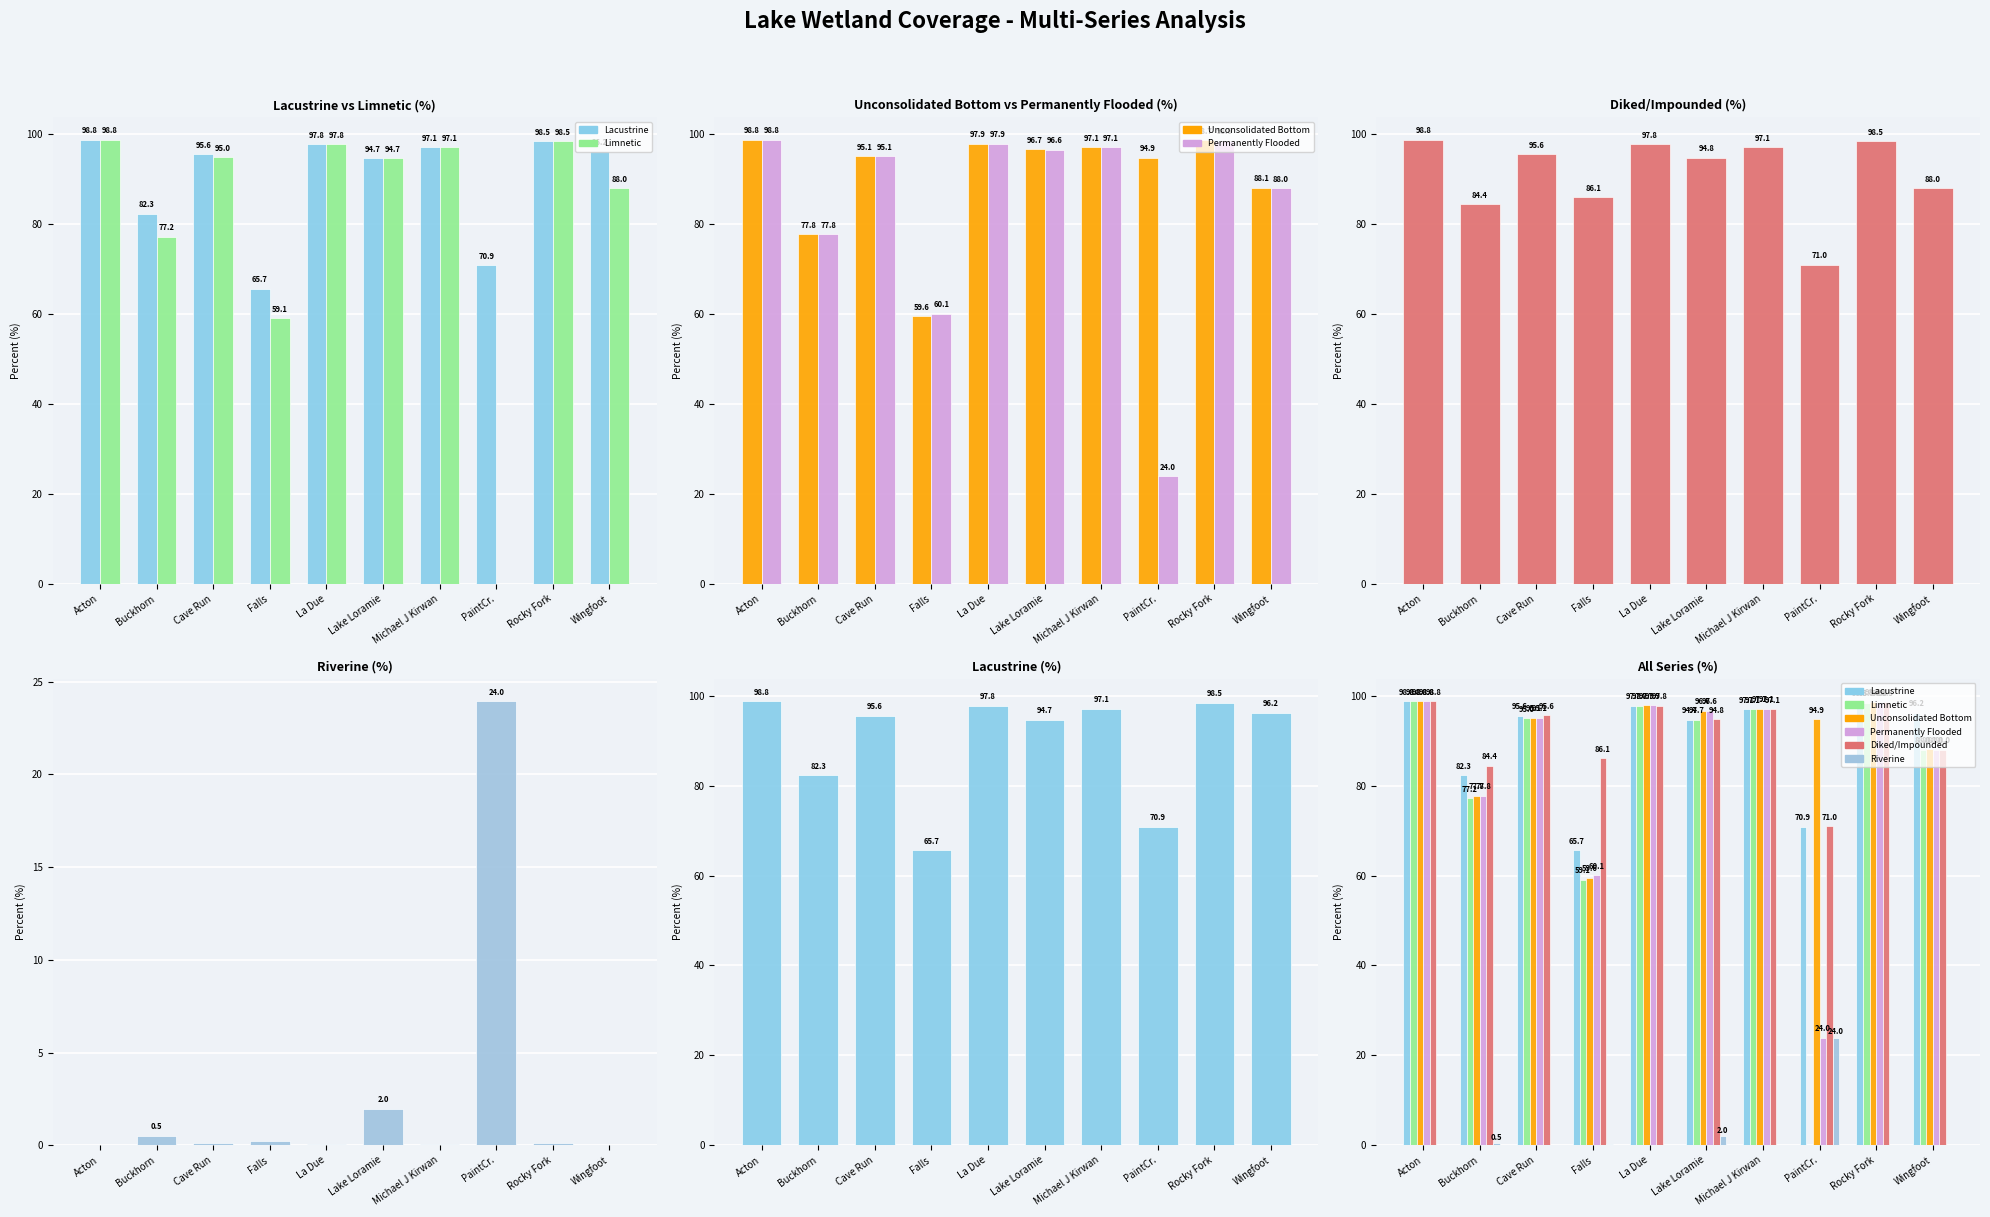

What is the sum of all Lacustrine values?

897.6